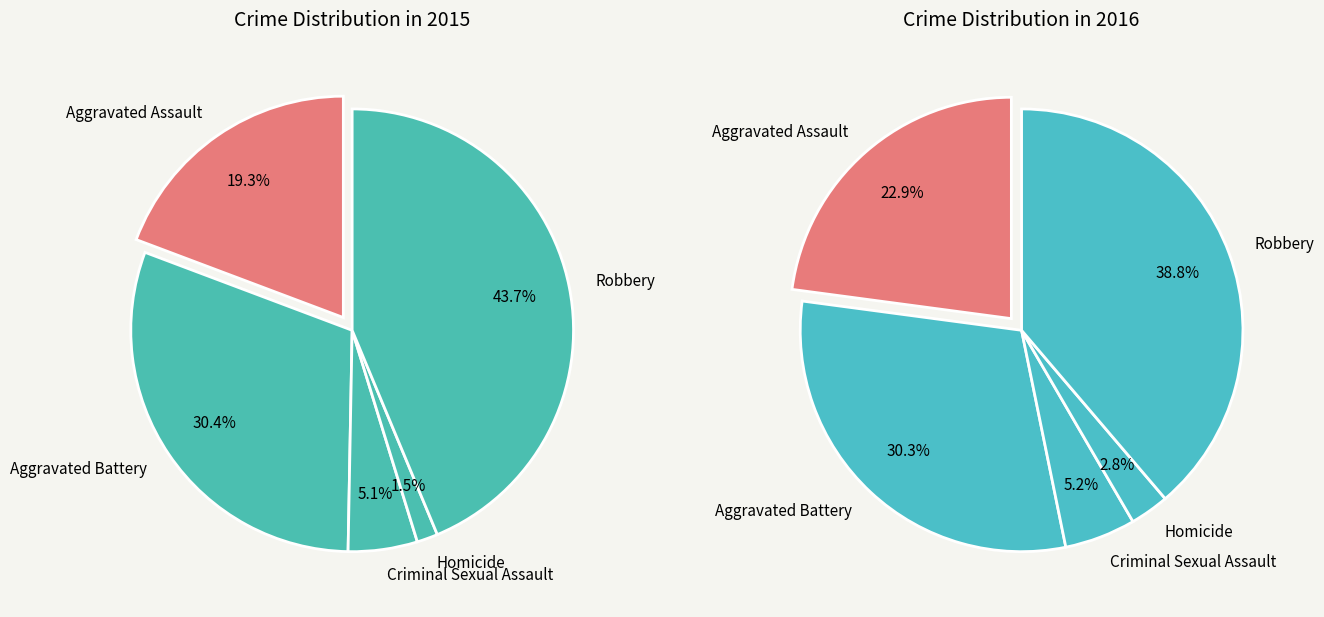

Does any single category account for the majority?

No